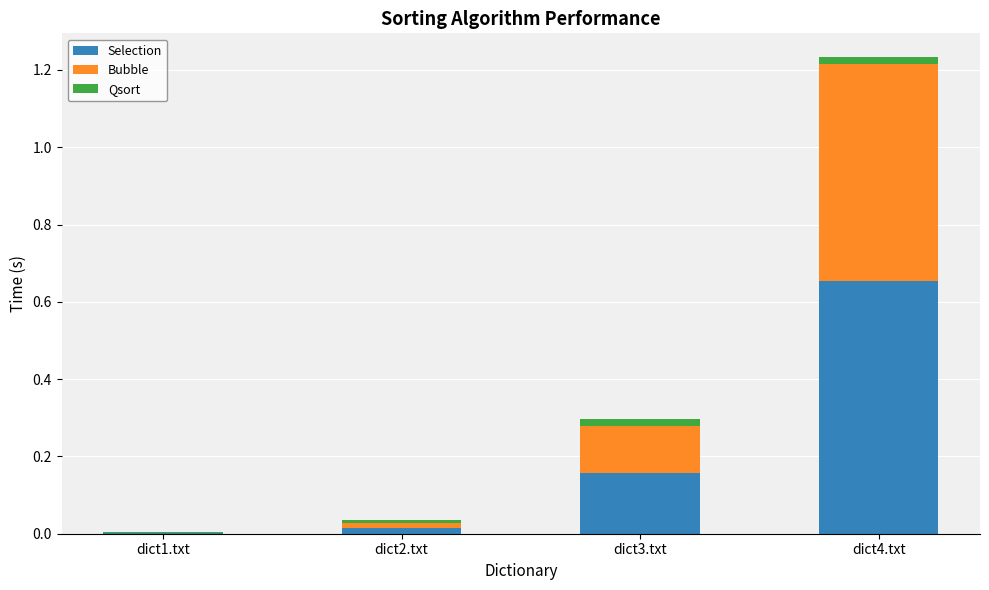

At which category is the sum across all series the highest?

dict4.txt